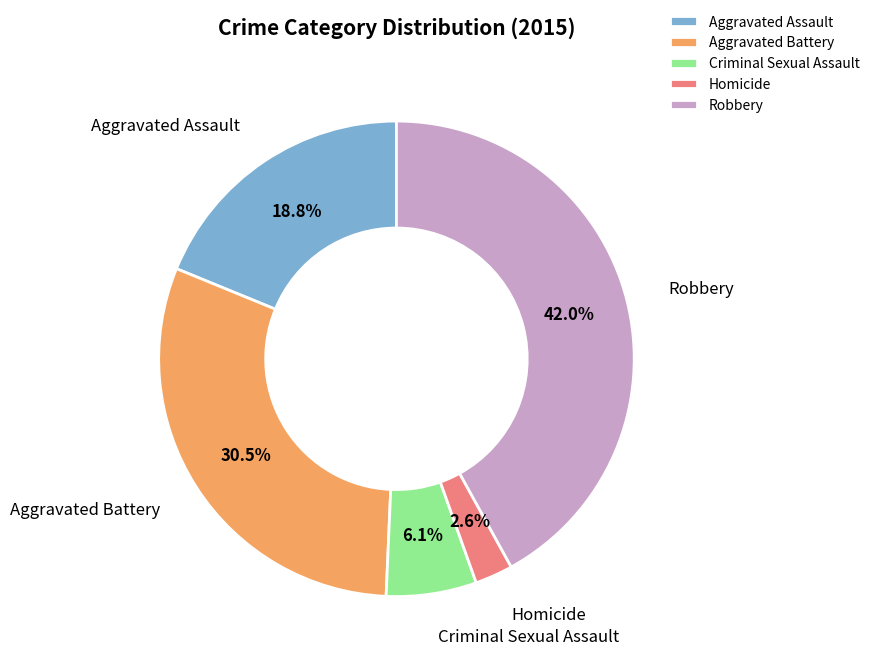

Which has a higher value, Criminal Sexual Assault or Aggravated Assault?

Aggravated Assault